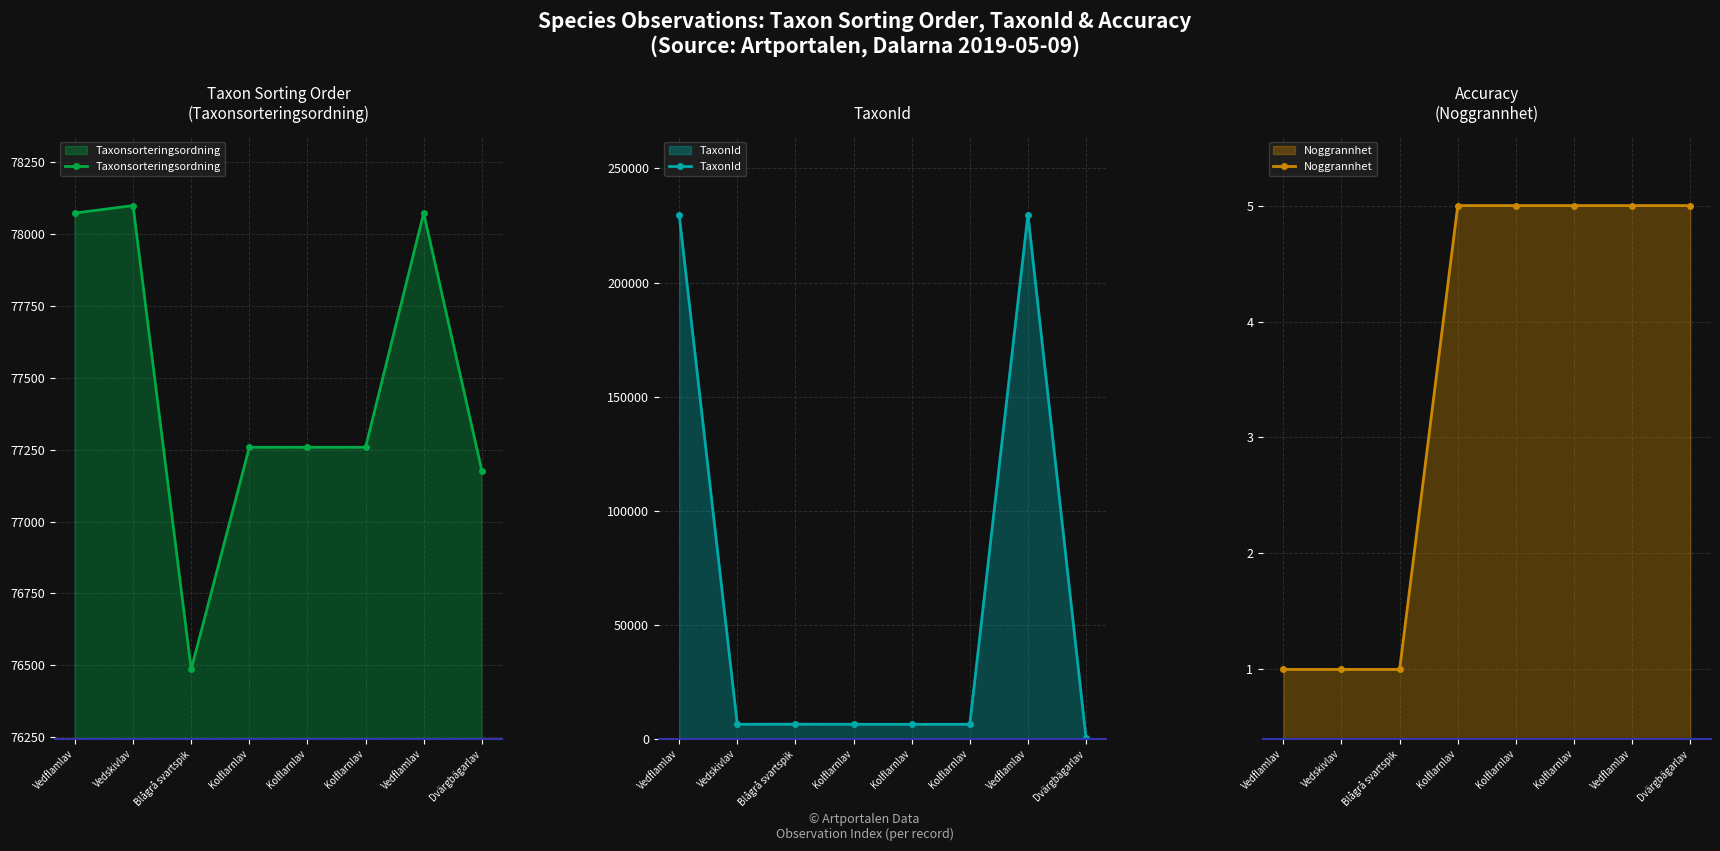

What is the label of the 5th point from the left?

Kolflarnlav